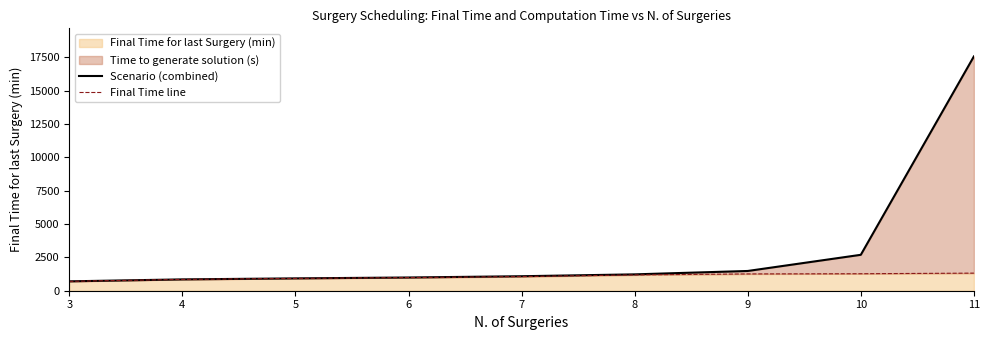

At which label is Final Time line closest to 1012?

6